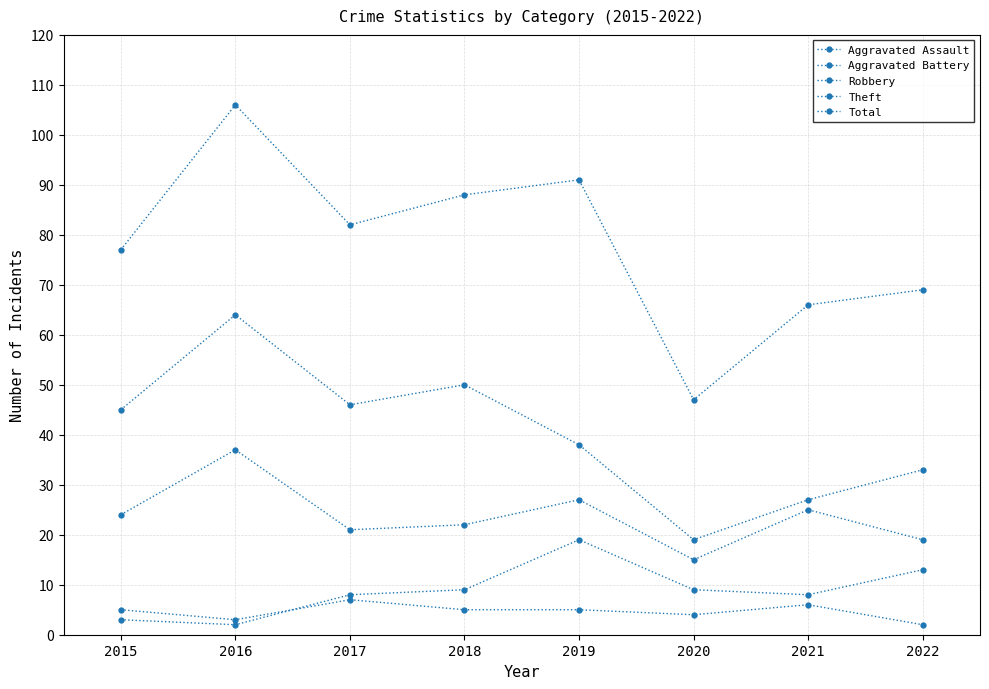

Count the number of data series in this chart.

5